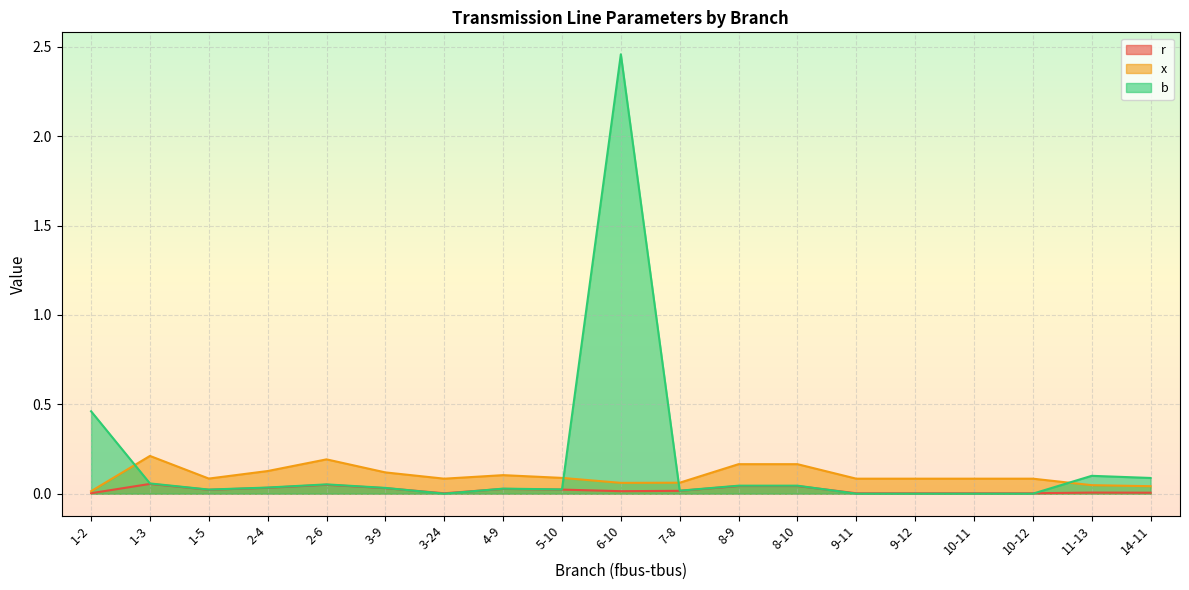

What is the difference between the maximum and minimum values in the r series?

0.1